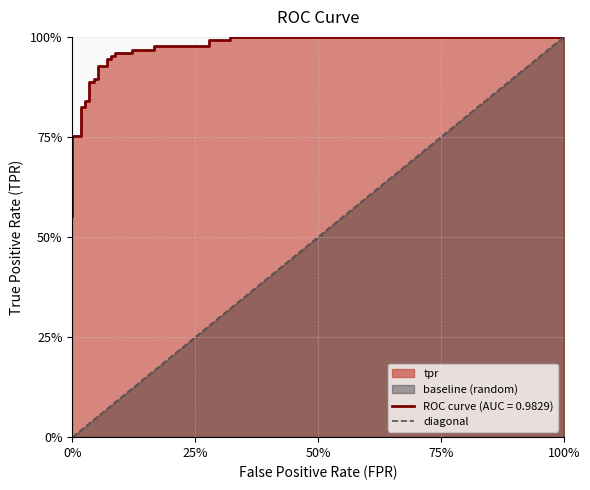

The chart shows a value of 0 at 0%. True or false?

False